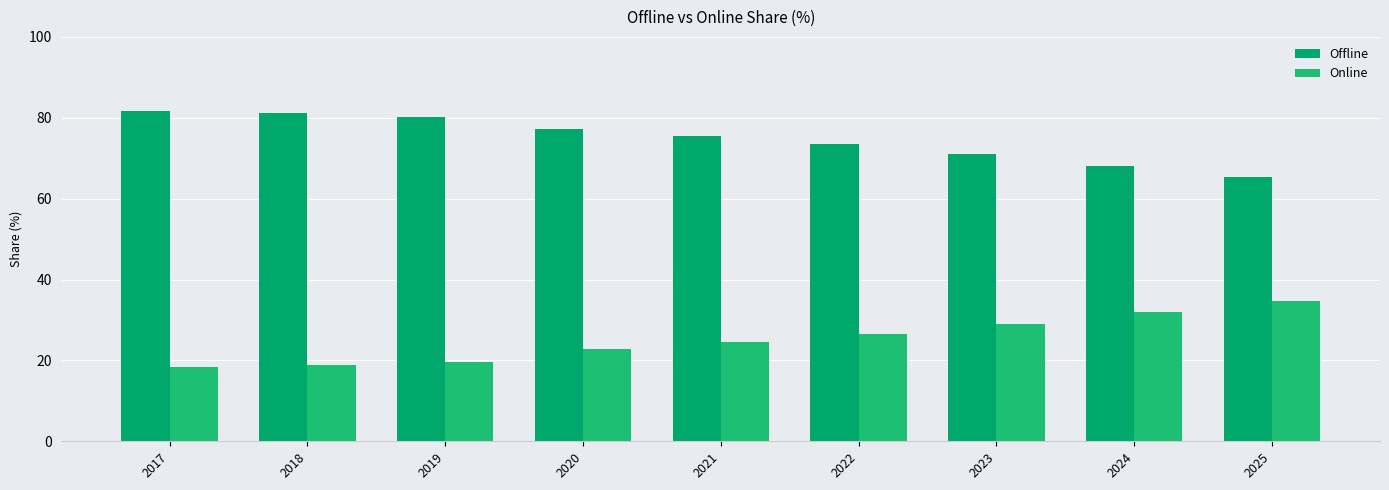

What is the sum of the Online values at 2024 and 2018?

50.8